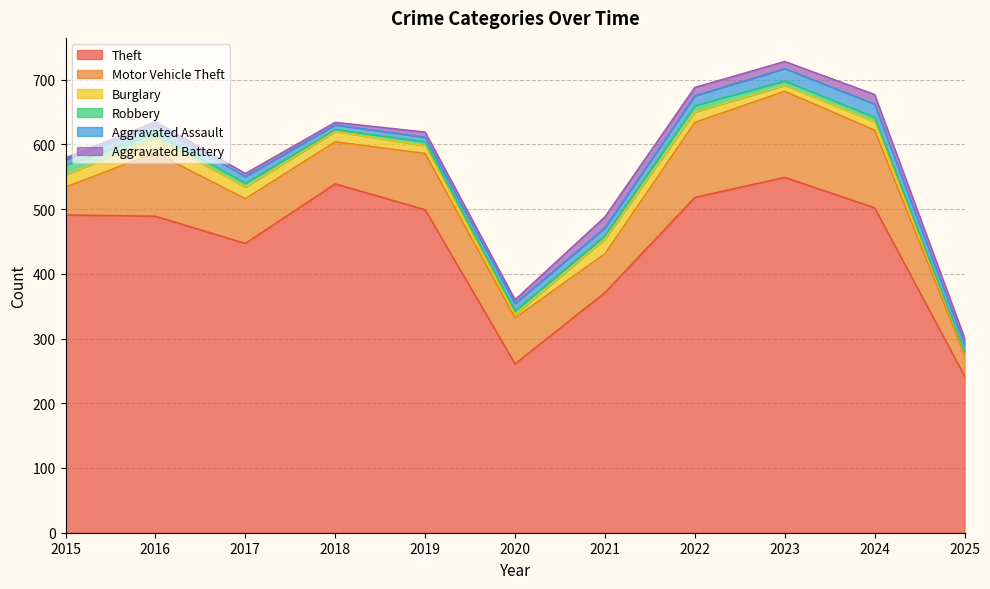

At which category does Theft reach its first local peak?

2018